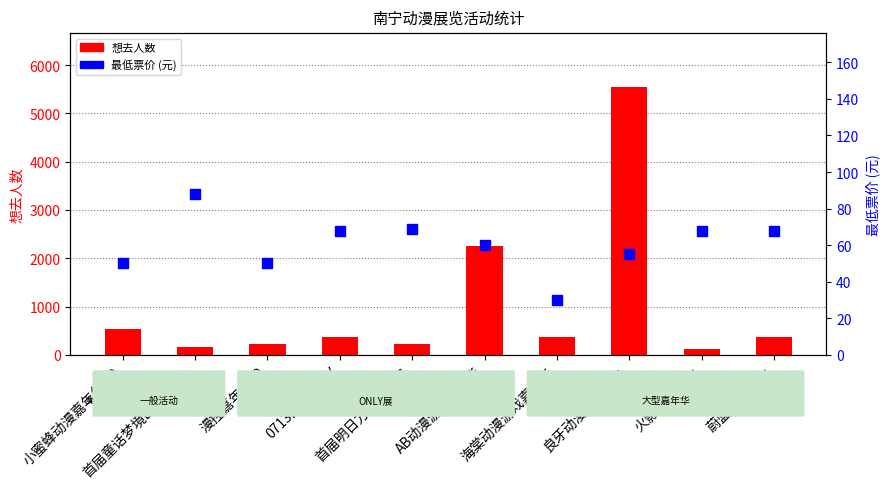

What is the total value across all series at 0713国乙ONLY?

440